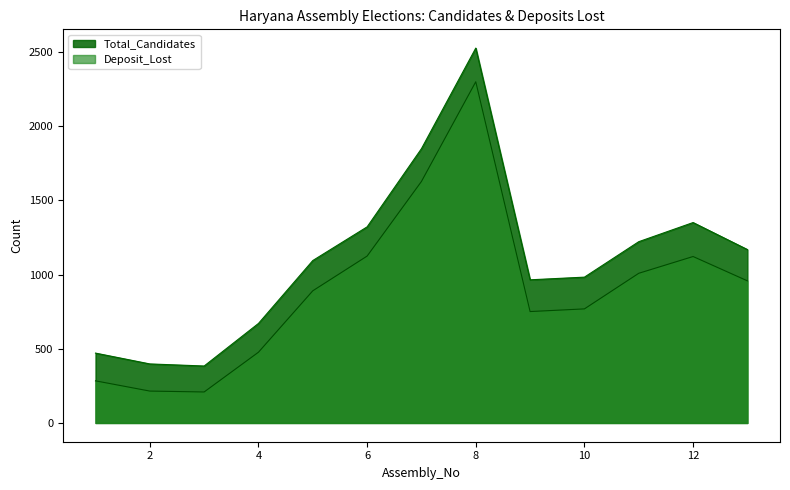

Rank the series at 1 from lowest to highest value.

Deposit_Lost, Total_Candidates